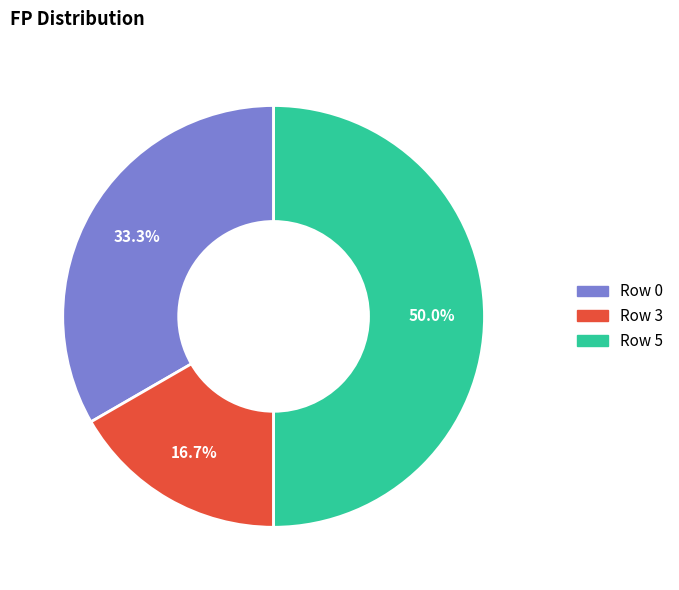

To the nearest percent, what is the difference between the Row 5 and Row 3 slice percentages?

33%